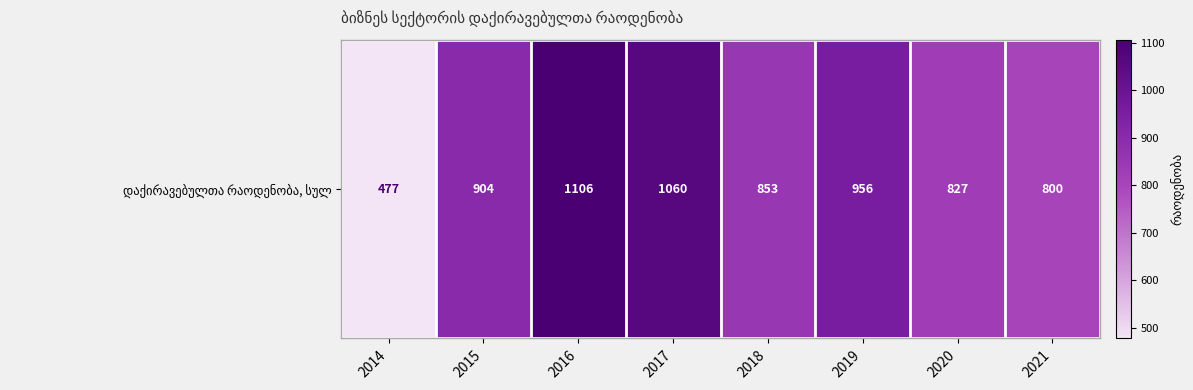

What value does the data have at 2018?

853